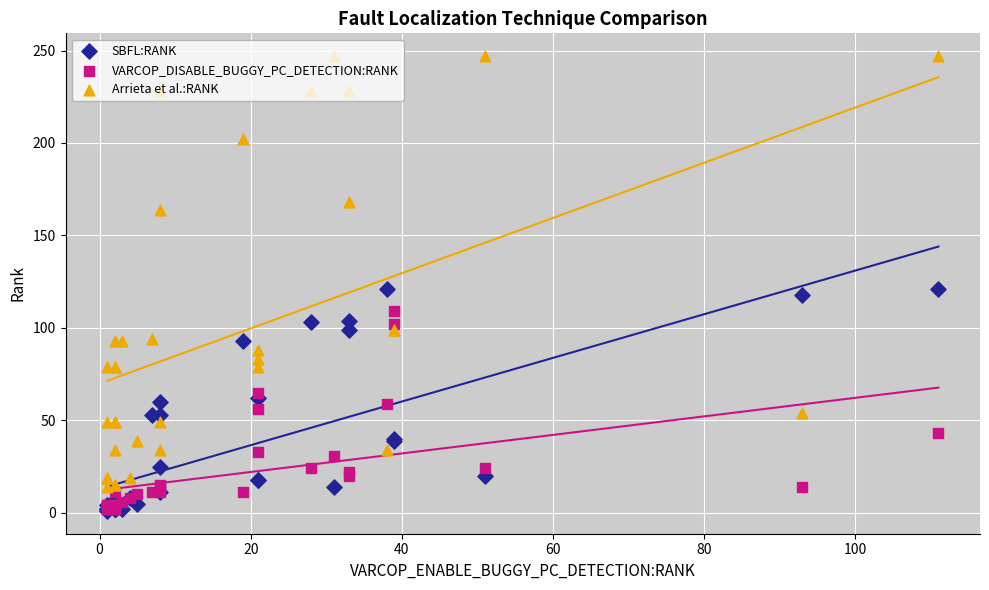

Which series has the largest total across all categories?

Arrieta et al.:RANK